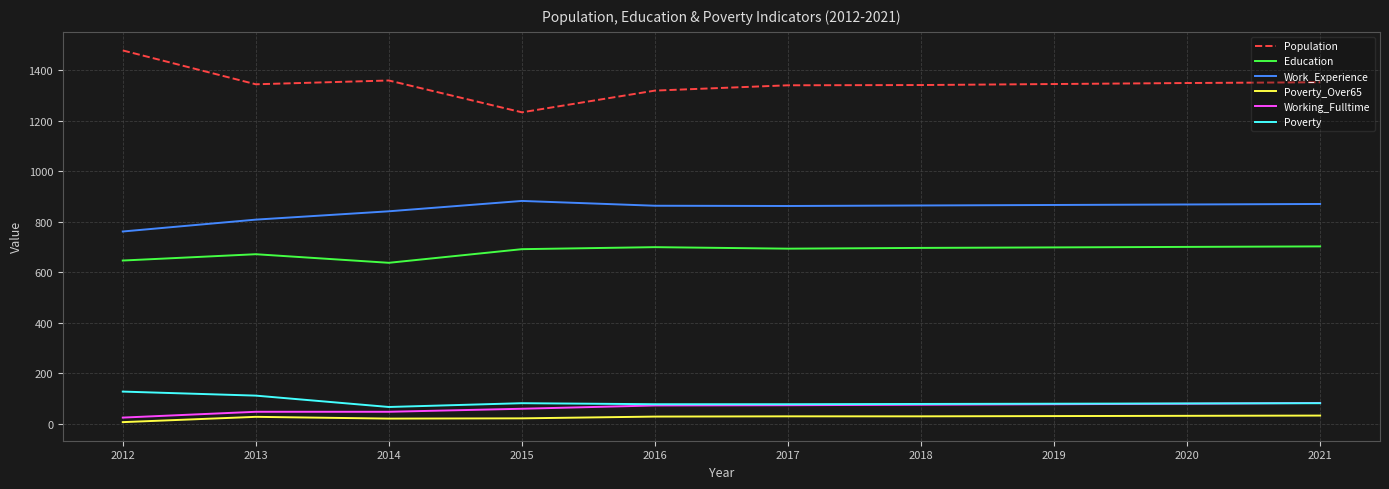

Rank the series by their maximum value, from lowest to highest.

Poverty_Over65, Working_Fulltime, Poverty, Education, Work_Experience, Population